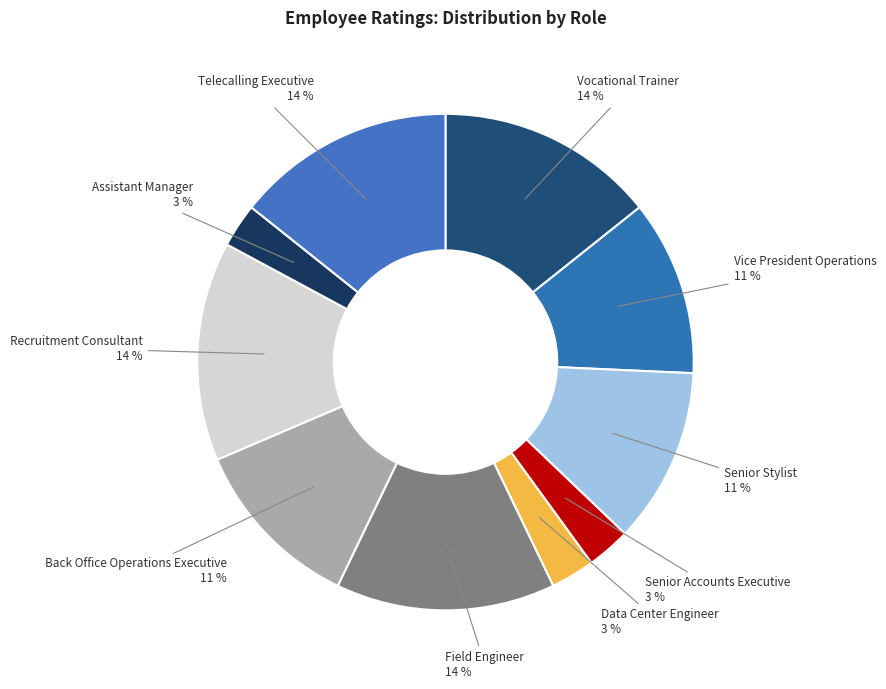

To the nearest percent, what percentage of the pie is Senior Stylist?

11%